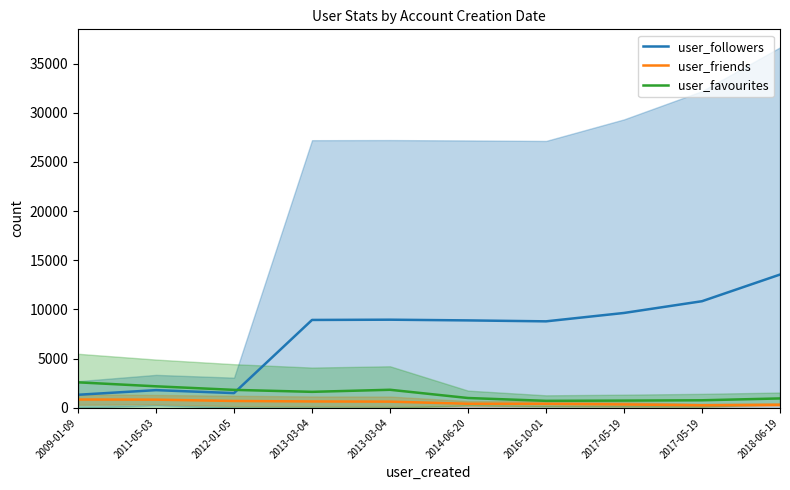

Between 2013-03-04 and 2016-10-01, which is larger?

2013-03-04